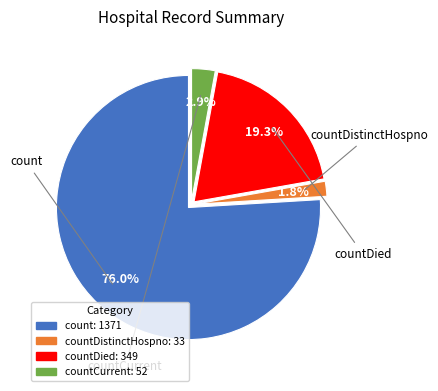

Which slice is the largest?

count: 1371